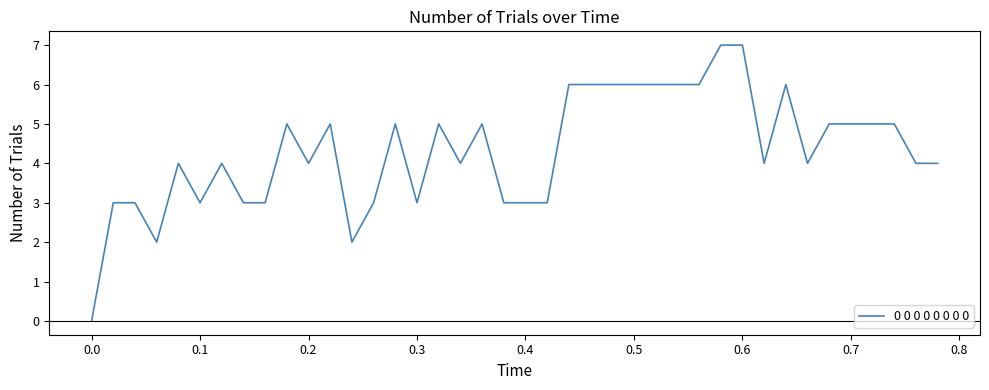

What is the sum of all values?

173